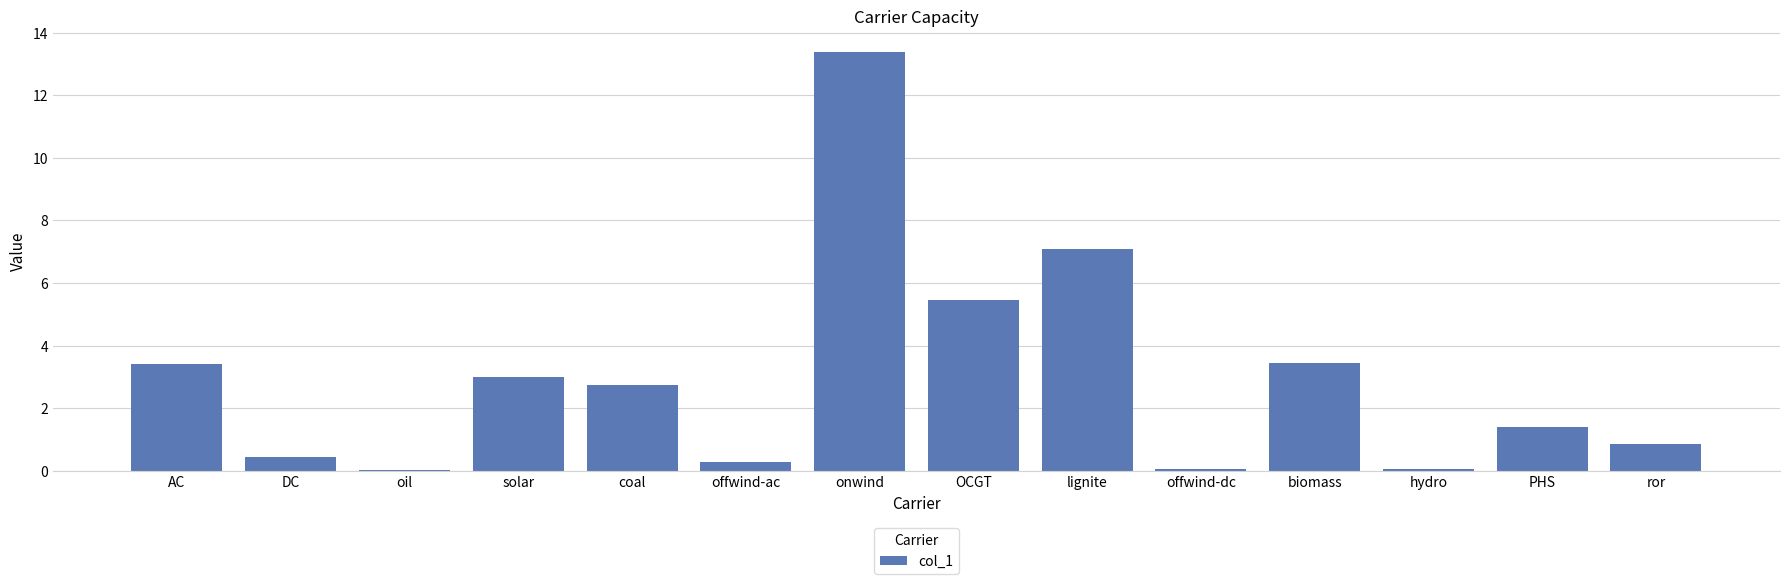

Are the bars horizontal?

No